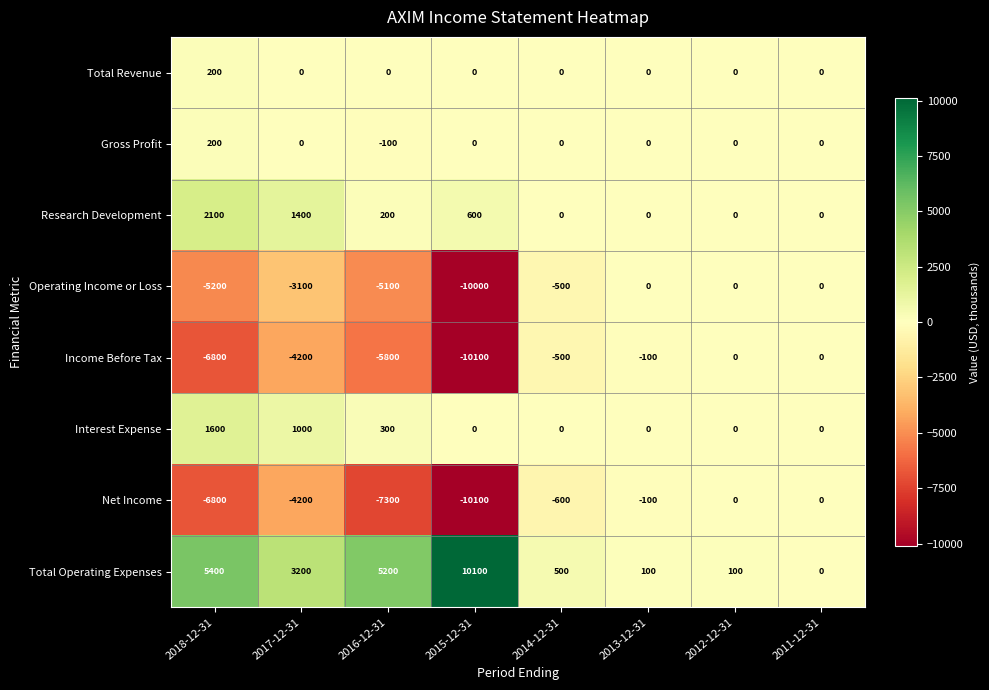

Is it true that Gross Profit equals 0 at 2017-12-31?

True